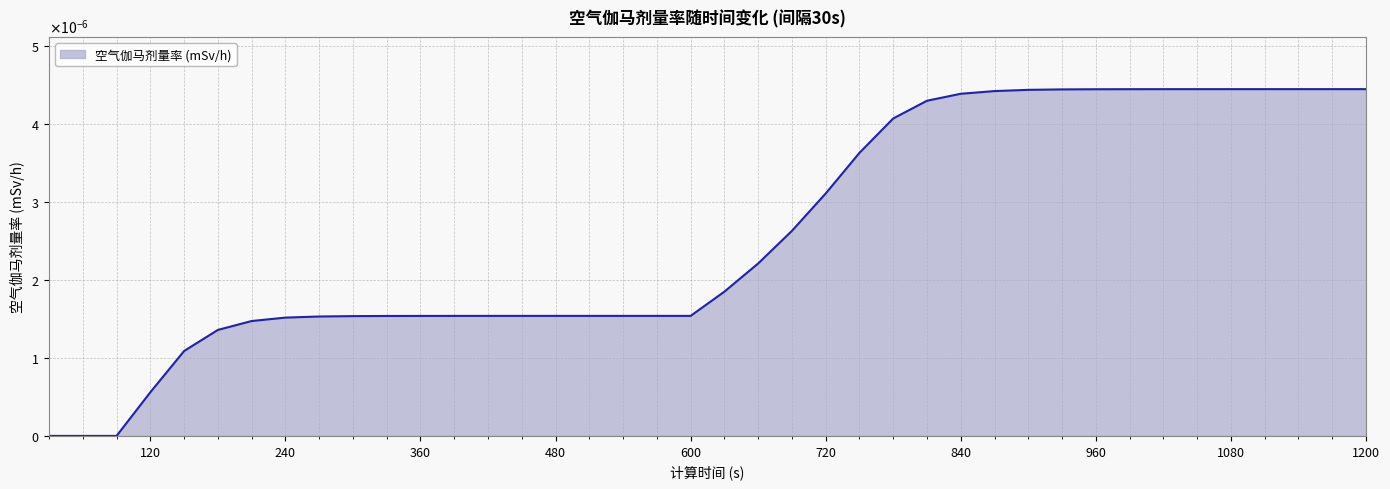

Does the chart display data point markers on the line(s)?

No